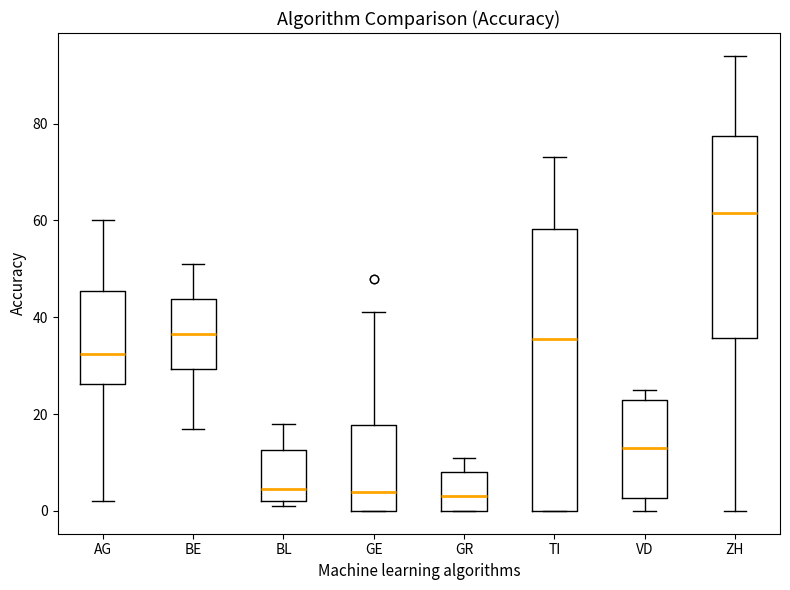

Comparing the boxes themselves (not the whiskers), which one is the tallest?

TI